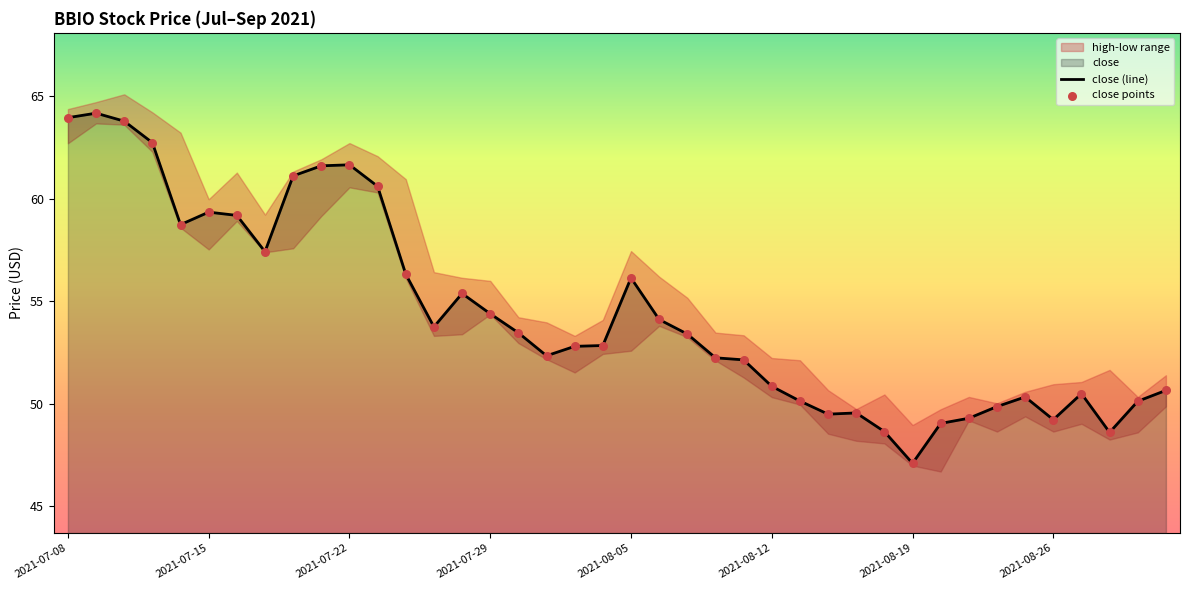

The value of close (line) at 2021-07-15 is 98.4. True or false?

False